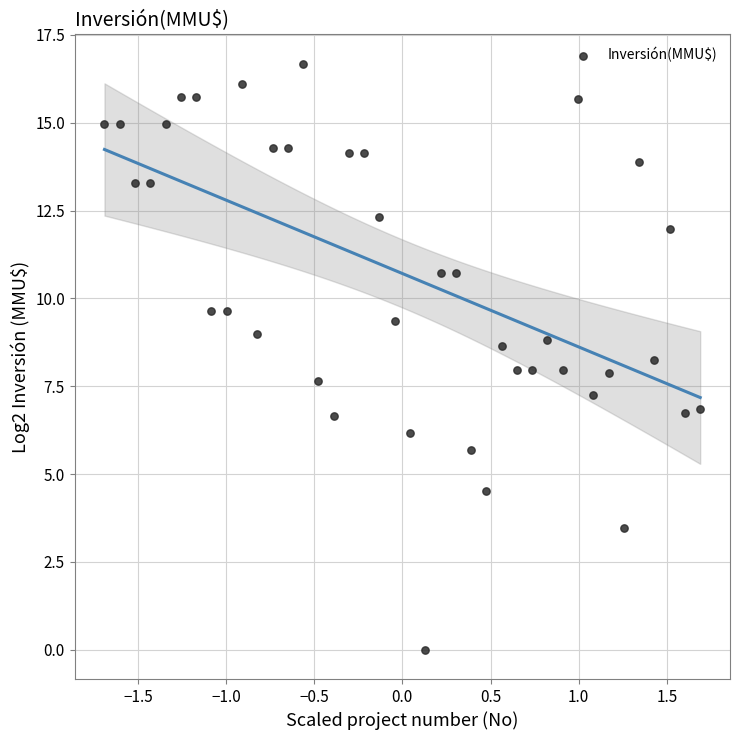

What is the range of X values (max minus min)?

3.4